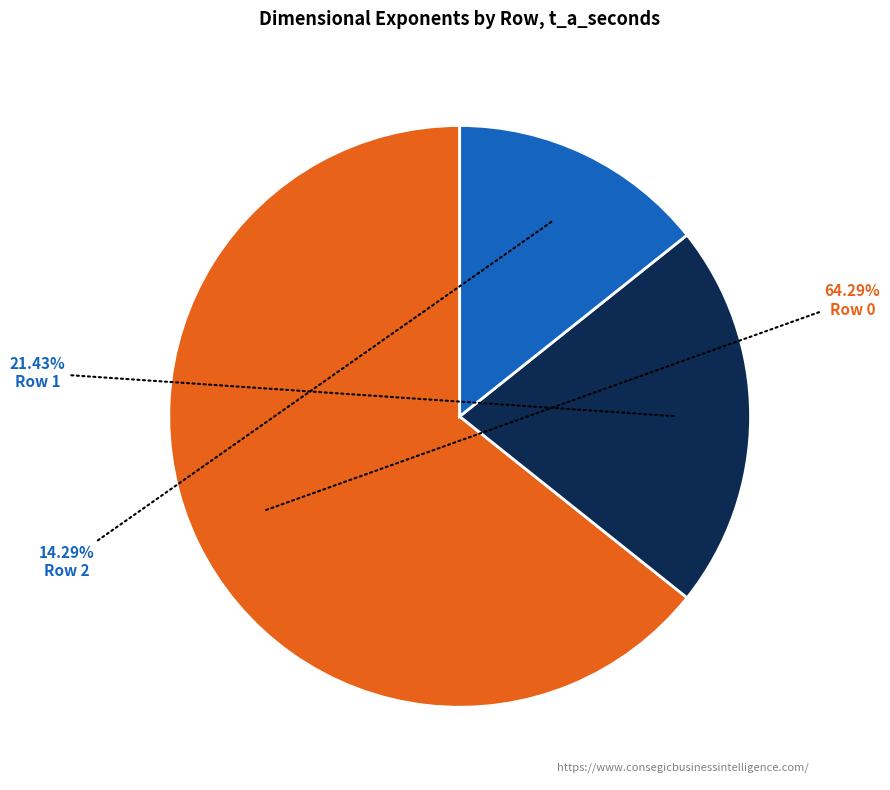

What is the ratio of the value at Row 2 to the value at Row 1?

0.7